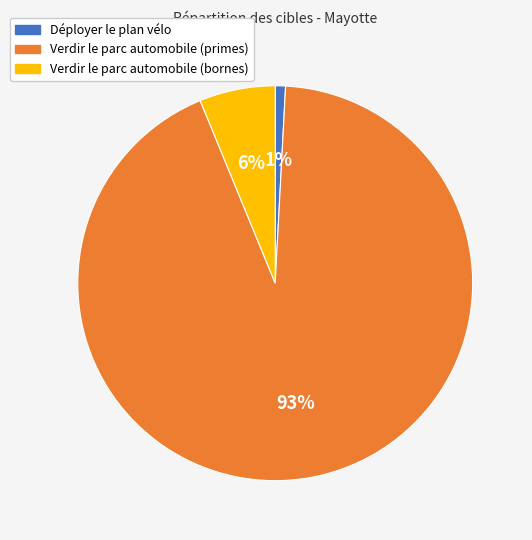

Rank the categories by value from highest to lowest.

Verdir le parc automobile (primes), Verdir le parc automobile (bornes), Déployer le plan vélo